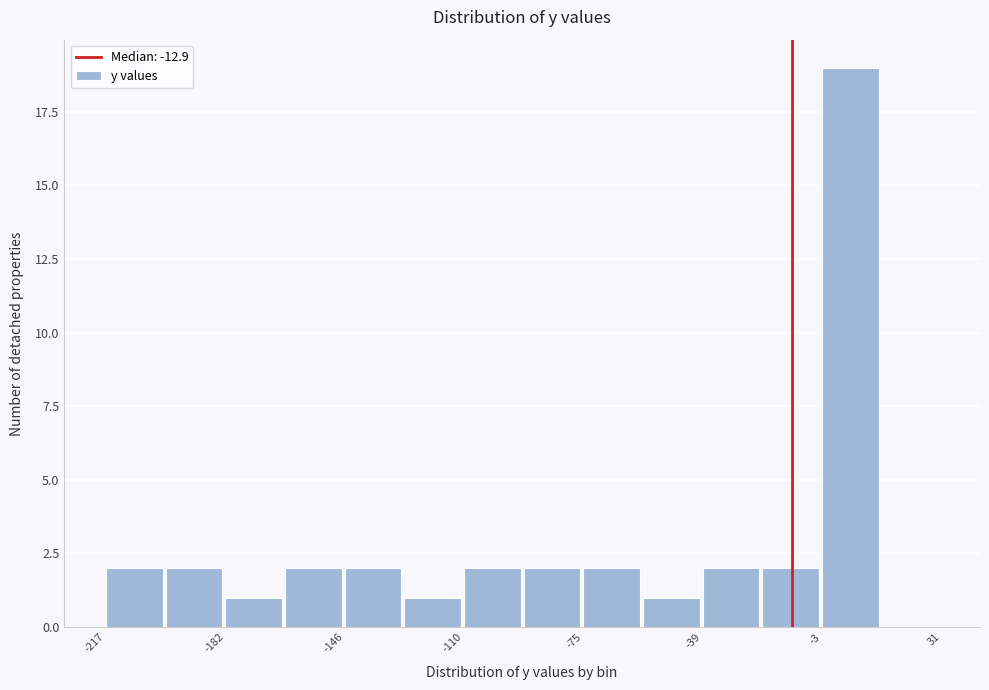

Around what value on the x-axis is the tallest bar? Give the approximate position of its centre, as read against the axis.

5